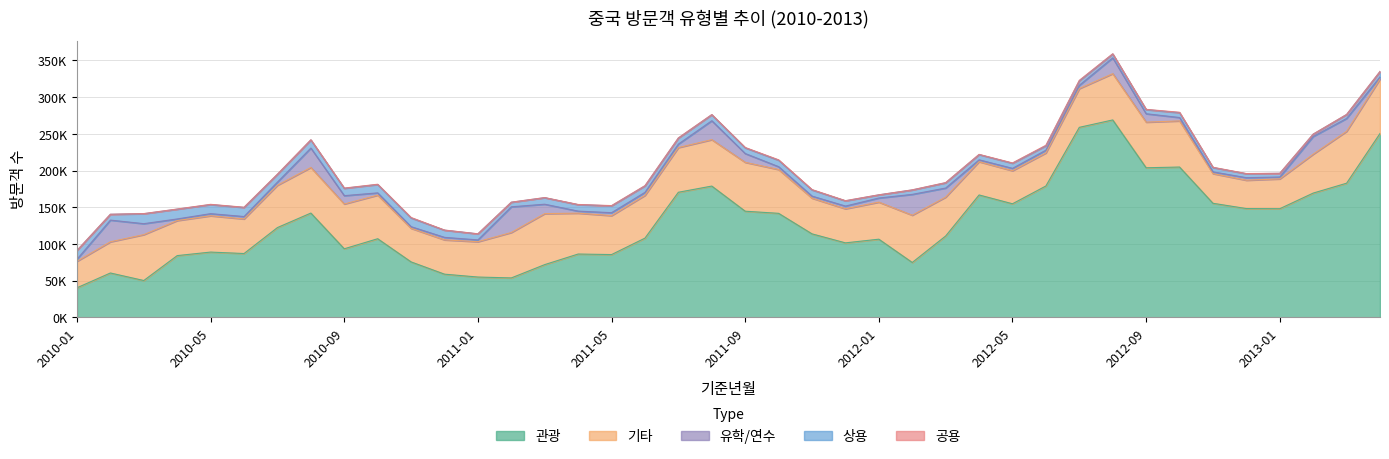

What is the label of the 7th point from the right?

2012-10